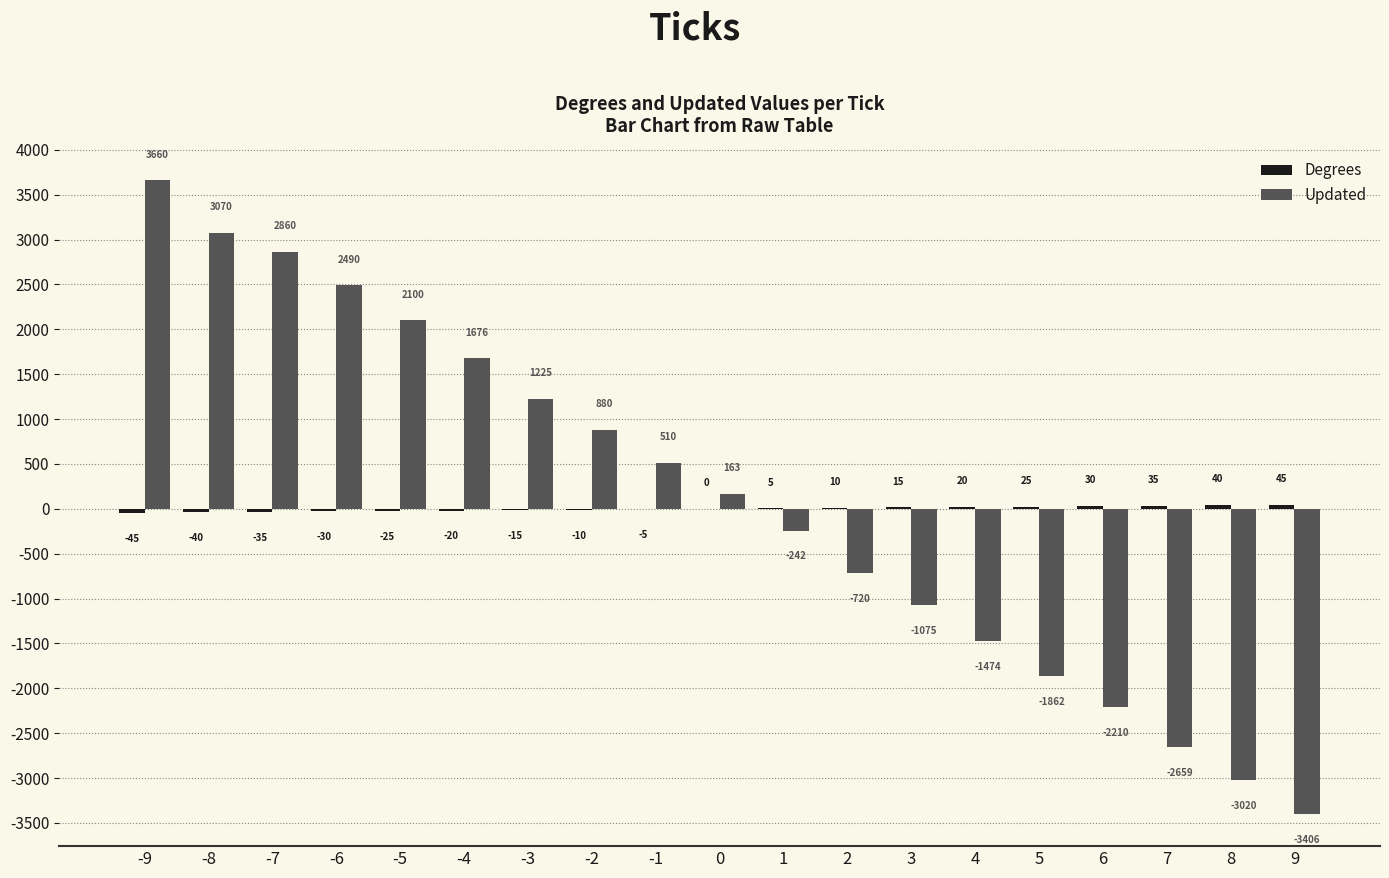

The Updated series shows 3660 at -9. True or false?

True